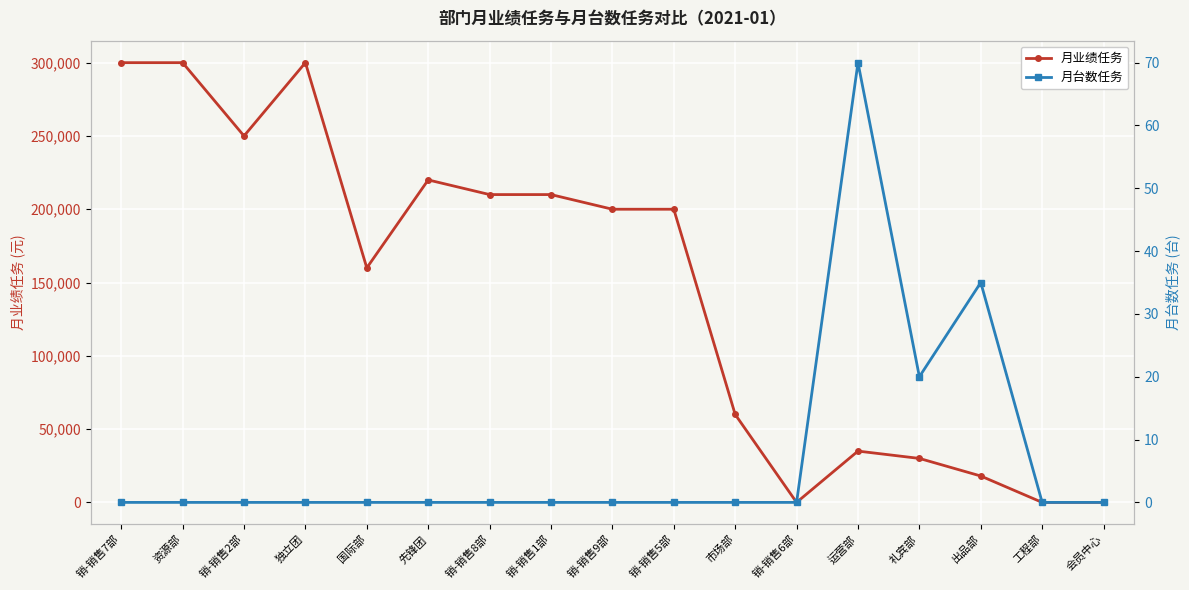

How many values in the 月台数任务 series exceed 0?

3